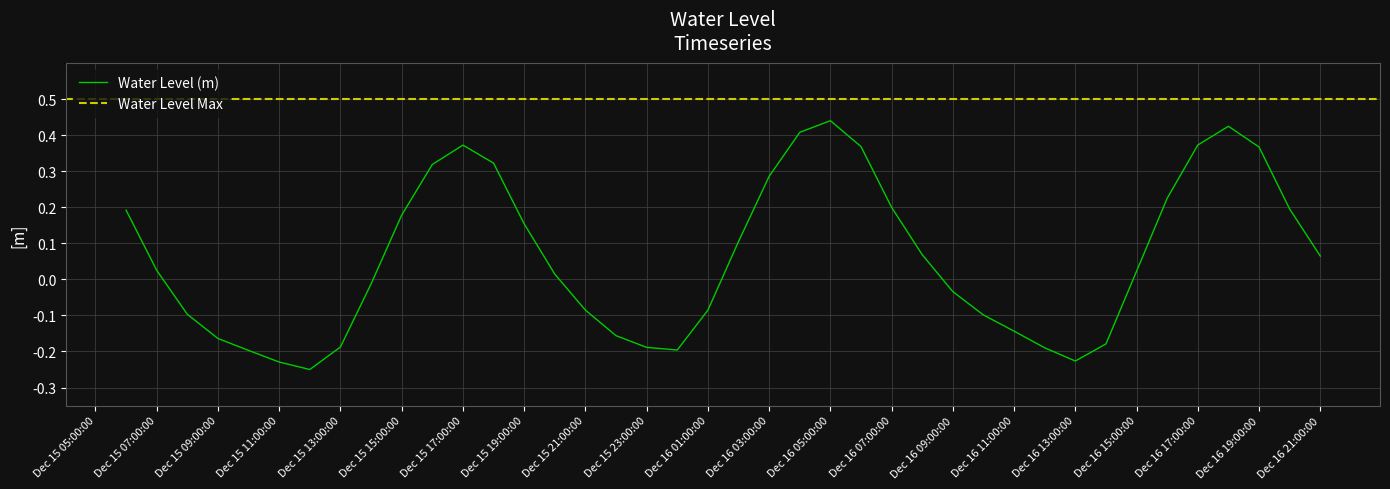

List the labels in order of value, smallest first.

2022-12-15 12:00:00, 2022-12-15 11:00:00, 2022-12-16 13:00:00, 2022-12-15 10:00:00, 2022-12-16 00:00:00, 2022-12-16 12:00:00, 2022-12-15 23:00:00, 2022-12-15 13:00:00, 2022-12-16 14:00:00, 2022-12-15 09:00:00, 2022-12-15 22:00:00, 2022-12-16 11:00:00, 2022-12-16 10:00:00, 2022-12-15 08:00:00, 2022-12-16 01:00:00, 2022-12-15 21:00:00, 2022-12-16 09:00:00, 2022-12-15 14:00:00, 2022-12-15 20:00:00, 2022-12-16 15:00:00, 2022-12-15 07:00:00, 2022-12-16 21:00:00, 2022-12-16 08:00:00, 2022-12-16 02:00:00, 2022-12-15 19:00:00, 2022-12-15 15:00:00, 2022-12-15 06:00:00, 2022-12-16 20:00:00, 2022-12-16 07:00:00, 2022-12-16 16:00:00, 2022-12-16 03:00:00, 2022-12-15 16:00:00, 2022-12-15 18:00:00, 2022-12-16 19:00:00, 2022-12-16 06:00:00, 2022-12-15 17:00:00, 2022-12-16 17:00:00, 2022-12-16 04:00:00, 2022-12-16 18:00:00, 2022-12-16 05:00:00